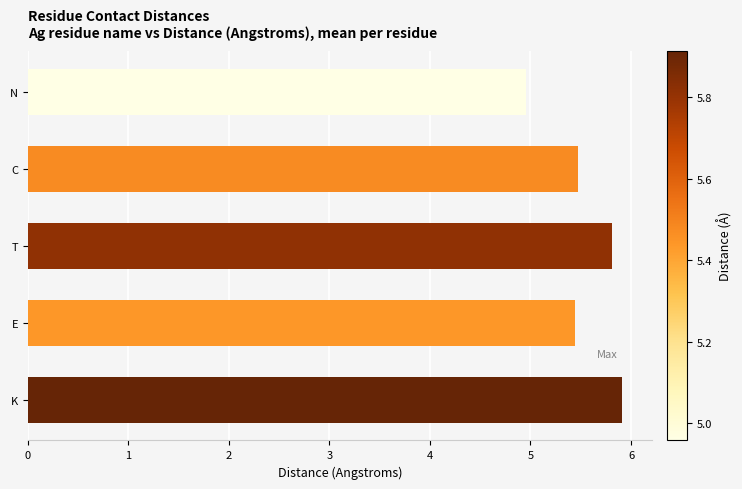

True or false: the data shows 8.6 at C.

False